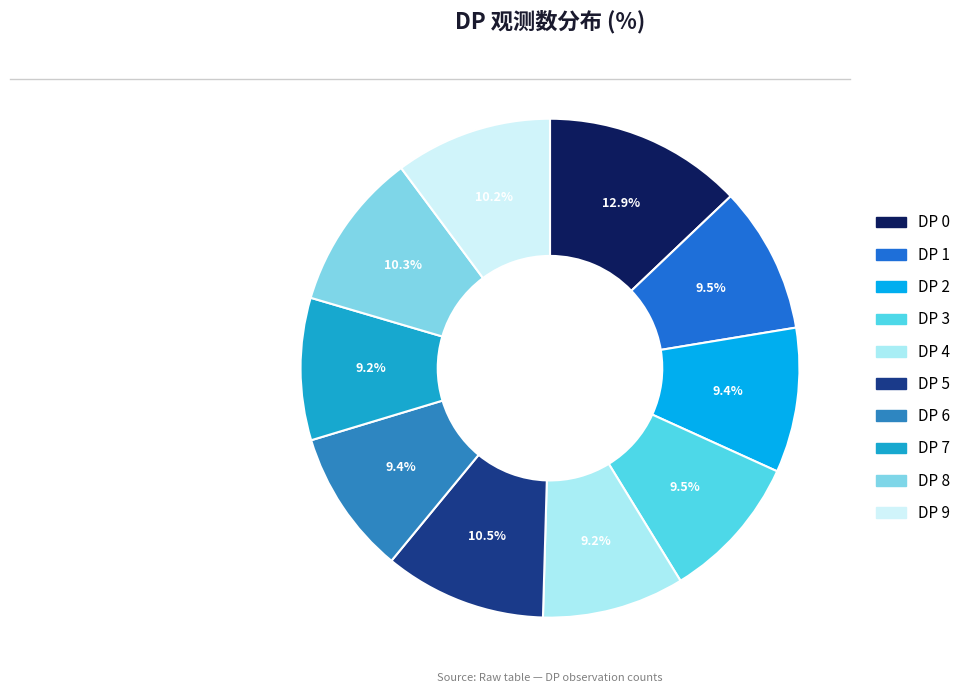

How many slices are in this pie chart?

10